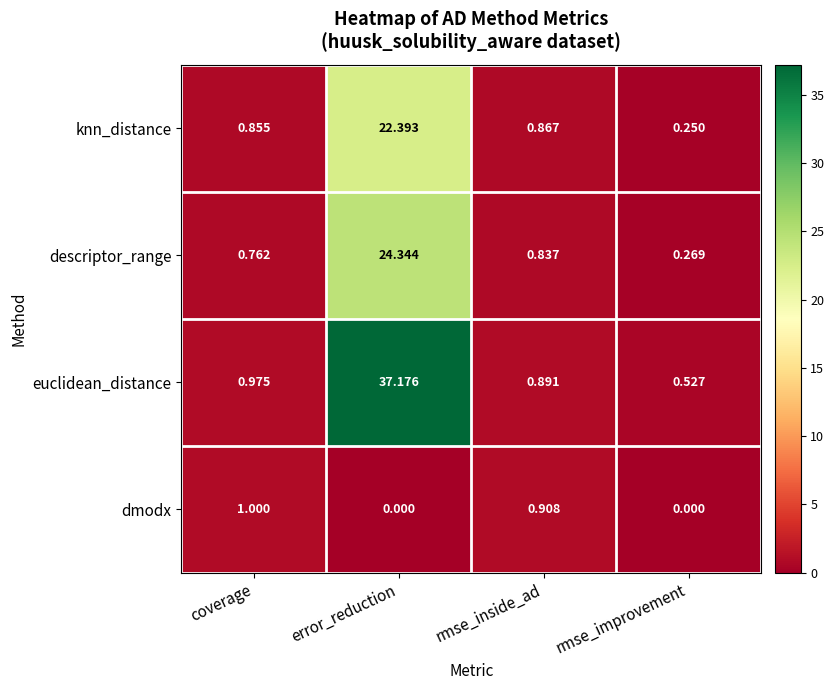

List the series in order of their peak value, lowest first.

dmodx, knn_distance, descriptor_range, euclidean_distance